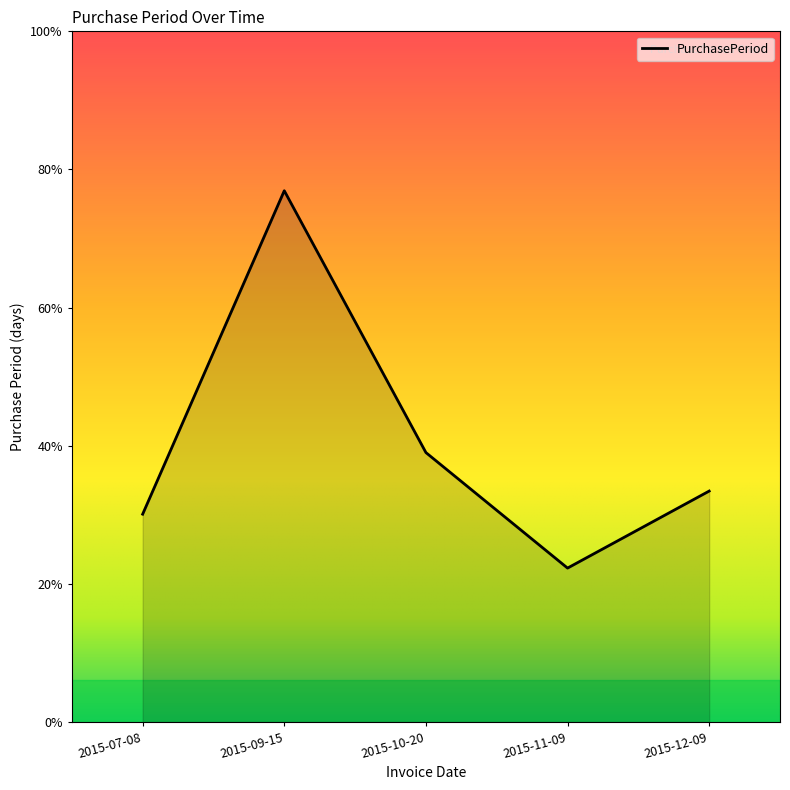

At which label is the value closest to 44?

2015-10-20